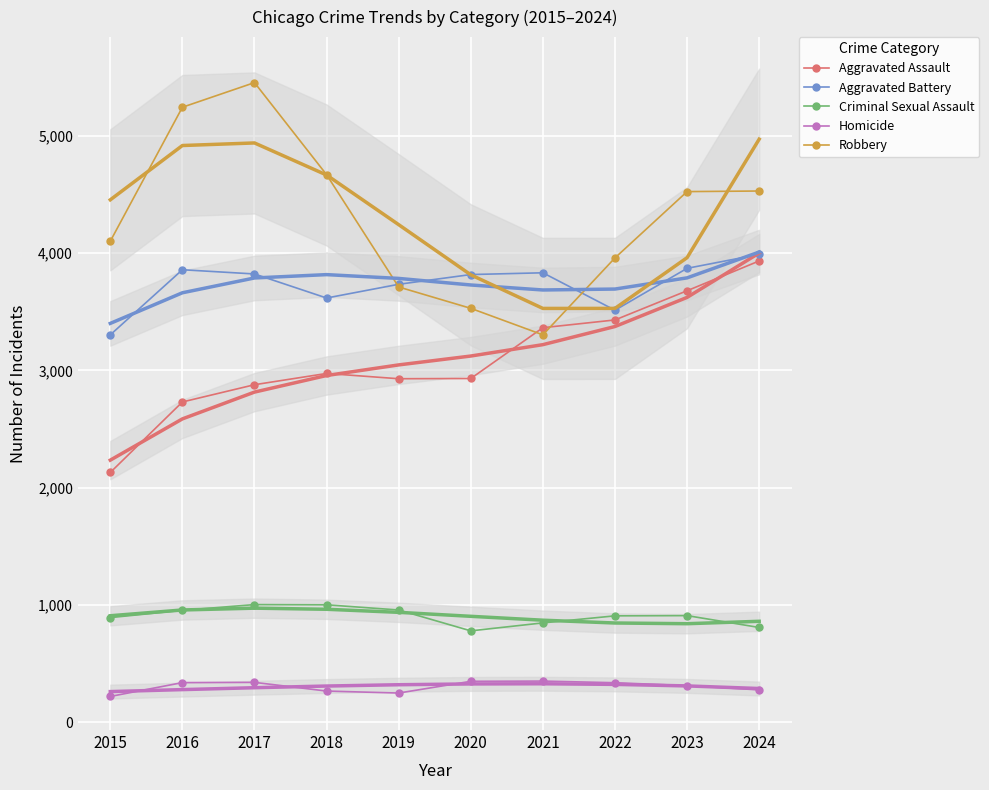

True or false: Aggravated Assault has a value of 3430 at 2022.

True